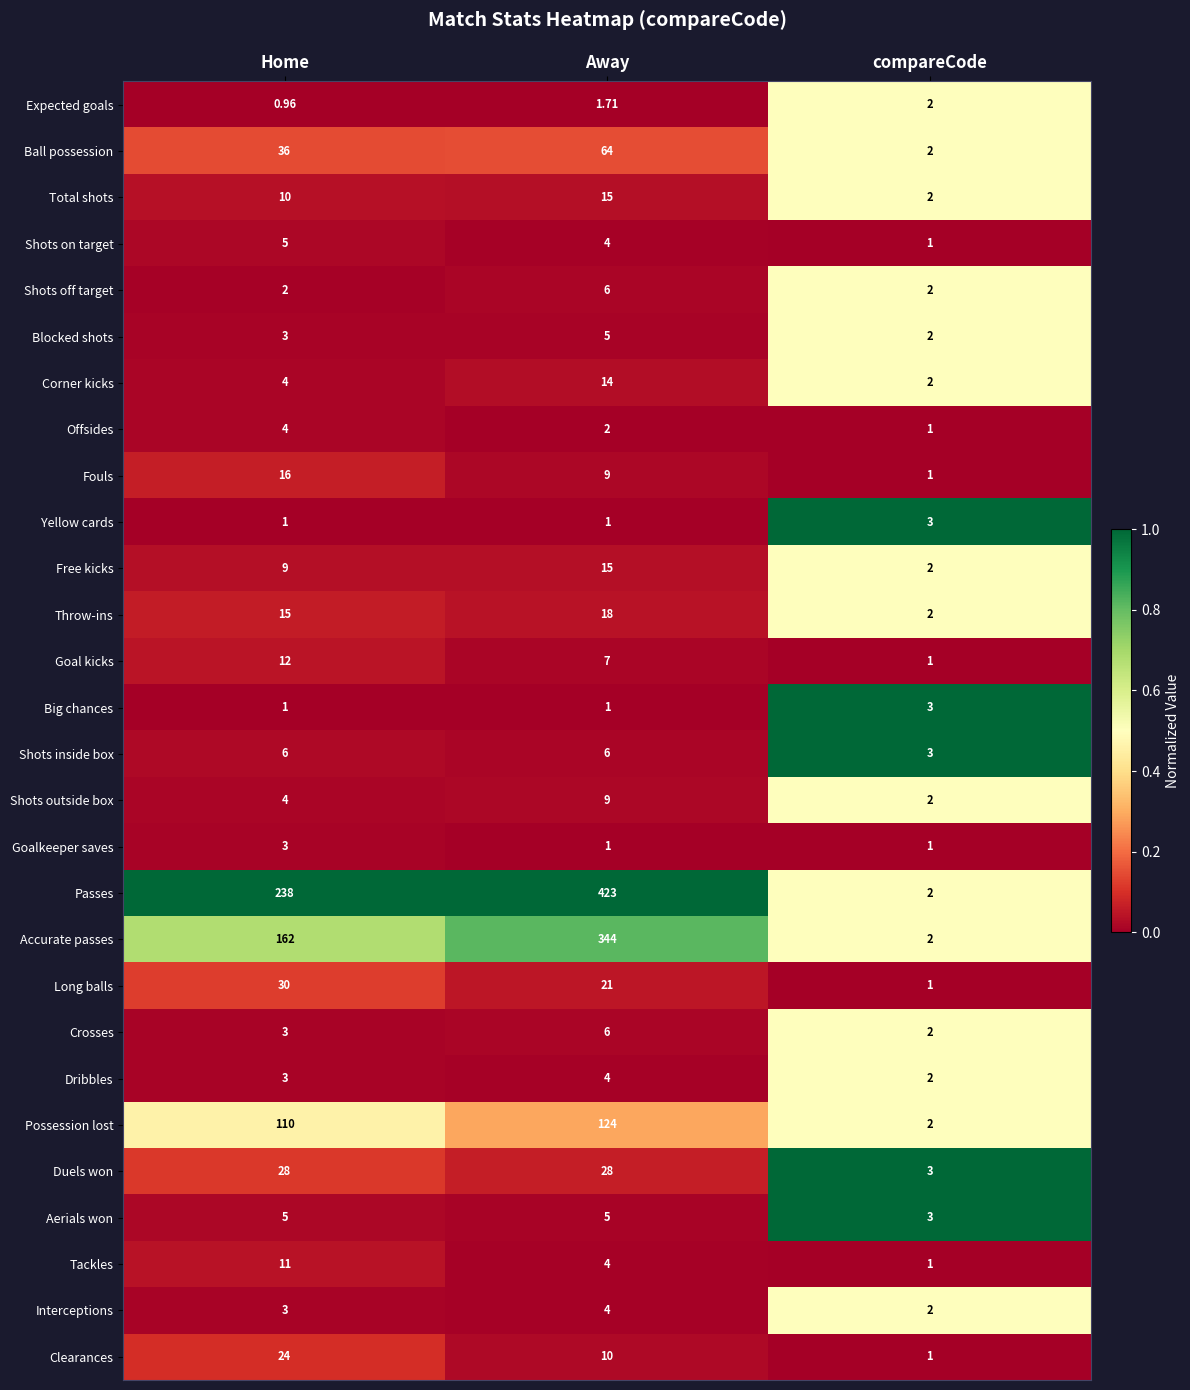

At which label is Tackles closest to 6?

Away